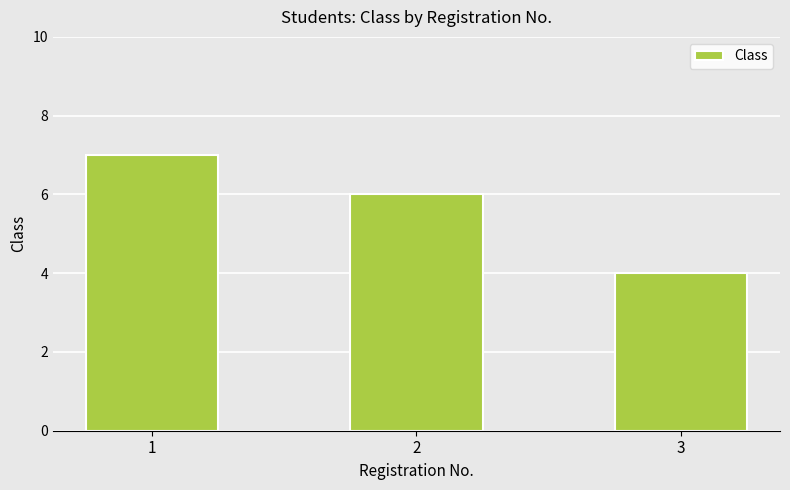

List the labels in order of value, smallest first.

3, 2, 1